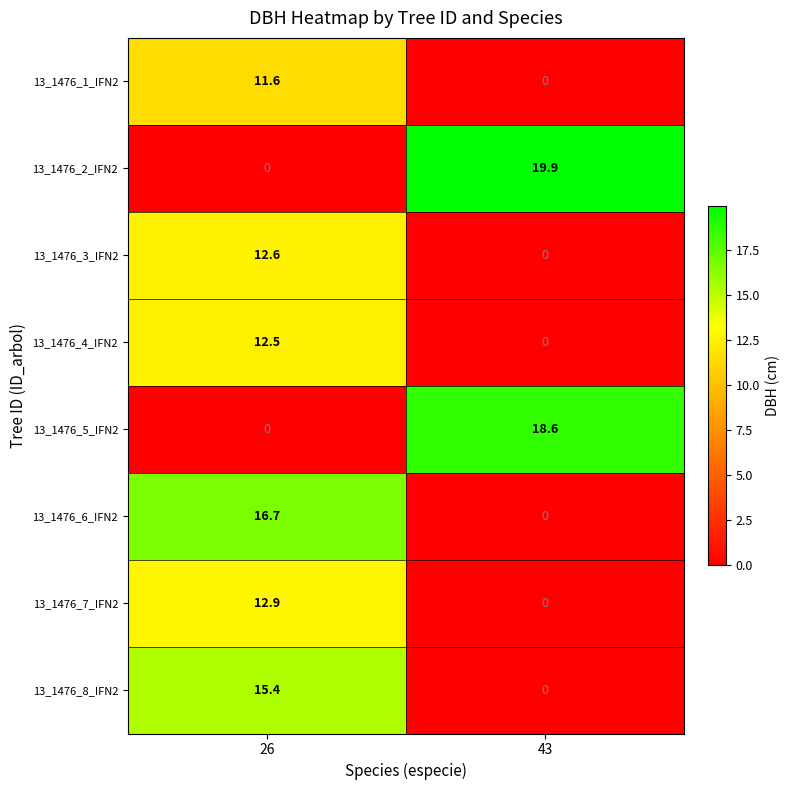

Rank the series by their maximum value, from highest to lowest.

13_1476_2_IFN2, 13_1476_5_IFN2, 13_1476_6_IFN2, 13_1476_8_IFN2, 13_1476_7_IFN2, 13_1476_3_IFN2, 13_1476_4_IFN2, 13_1476_1_IFN2